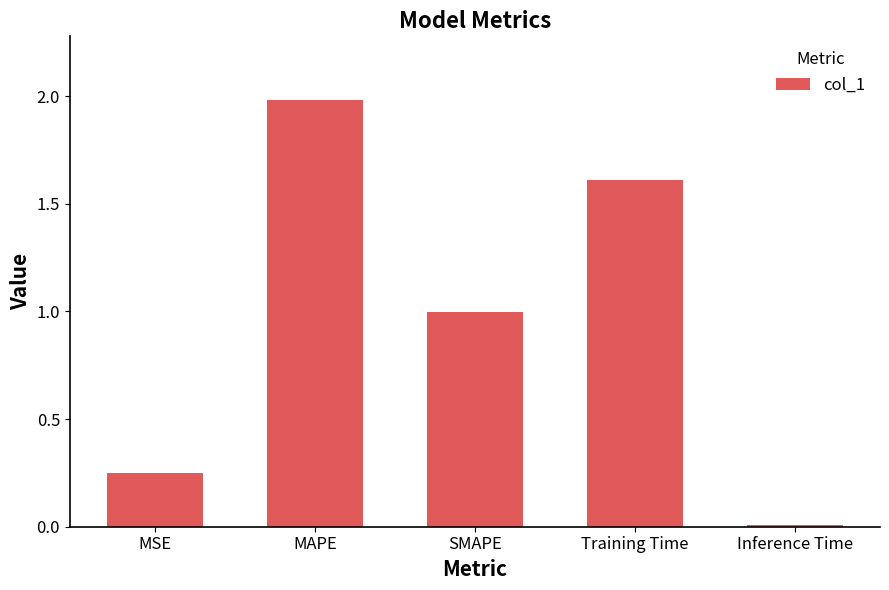

The chart shows a value of 0.1 at MSE. True or false?

False